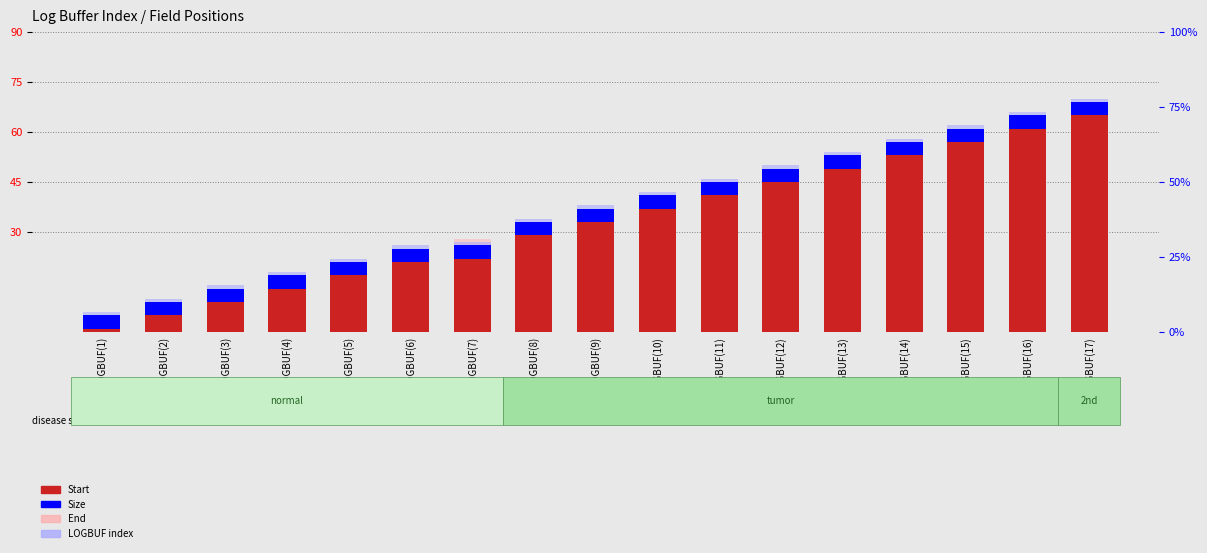

What are all the series names shown in the legend?

Start, Size, End, LOGBUF index